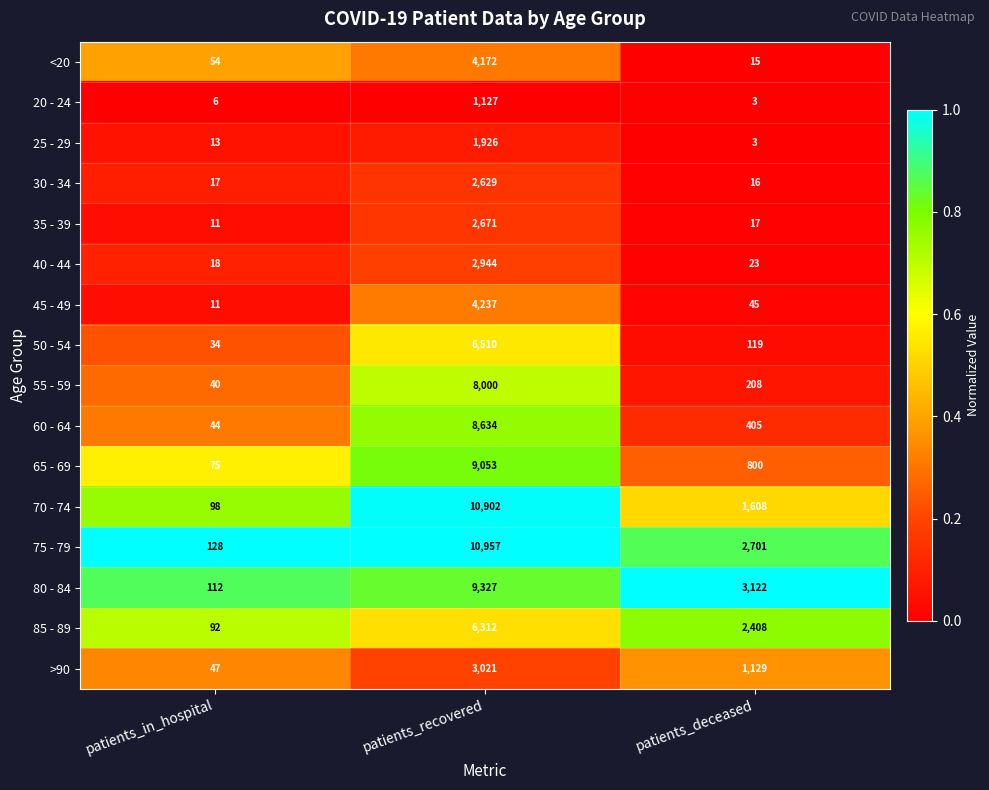

What is the total value across all series at patients_recovered?

92422